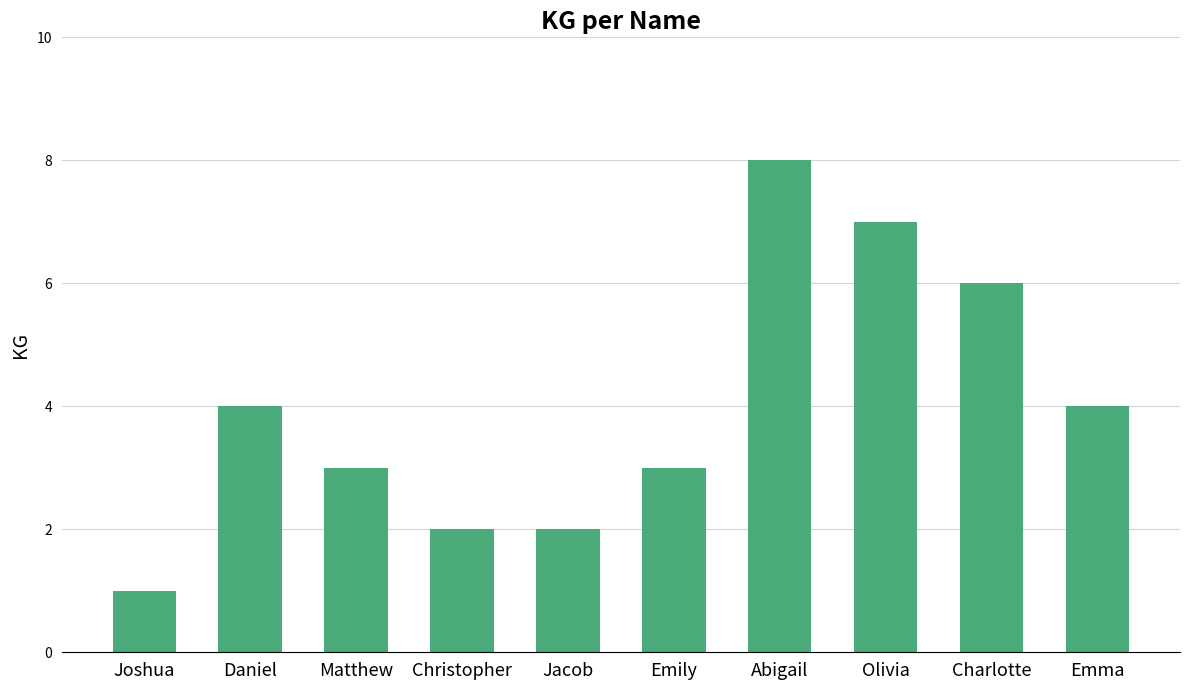

Which label corresponds to the largest value in the chart?

Abigail